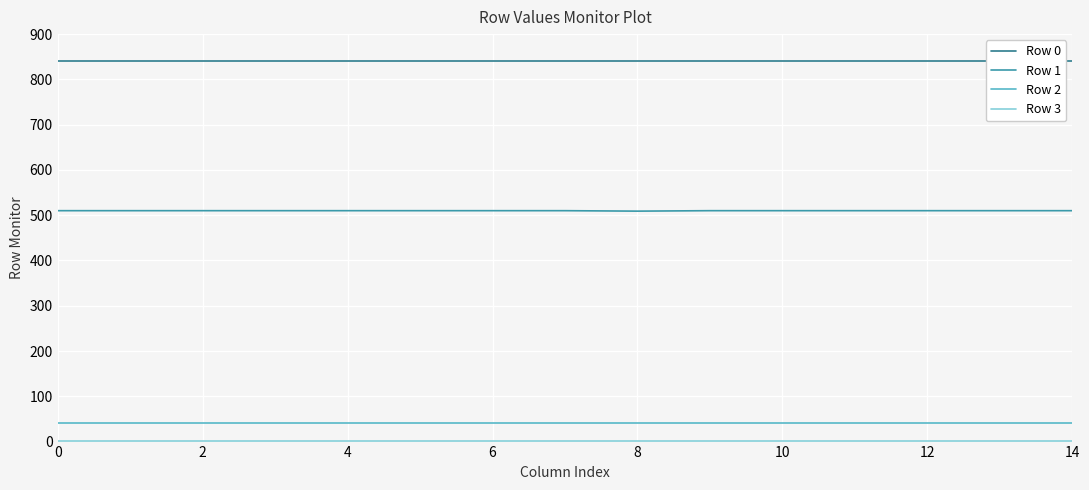

What is the minimum value for Row 0?

840